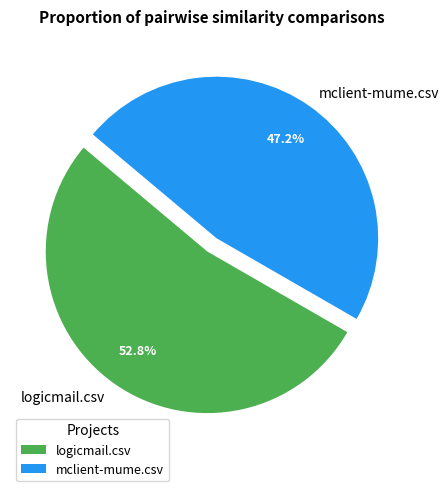

True or false: logicmail.csv accounts for 61% of the total.

False